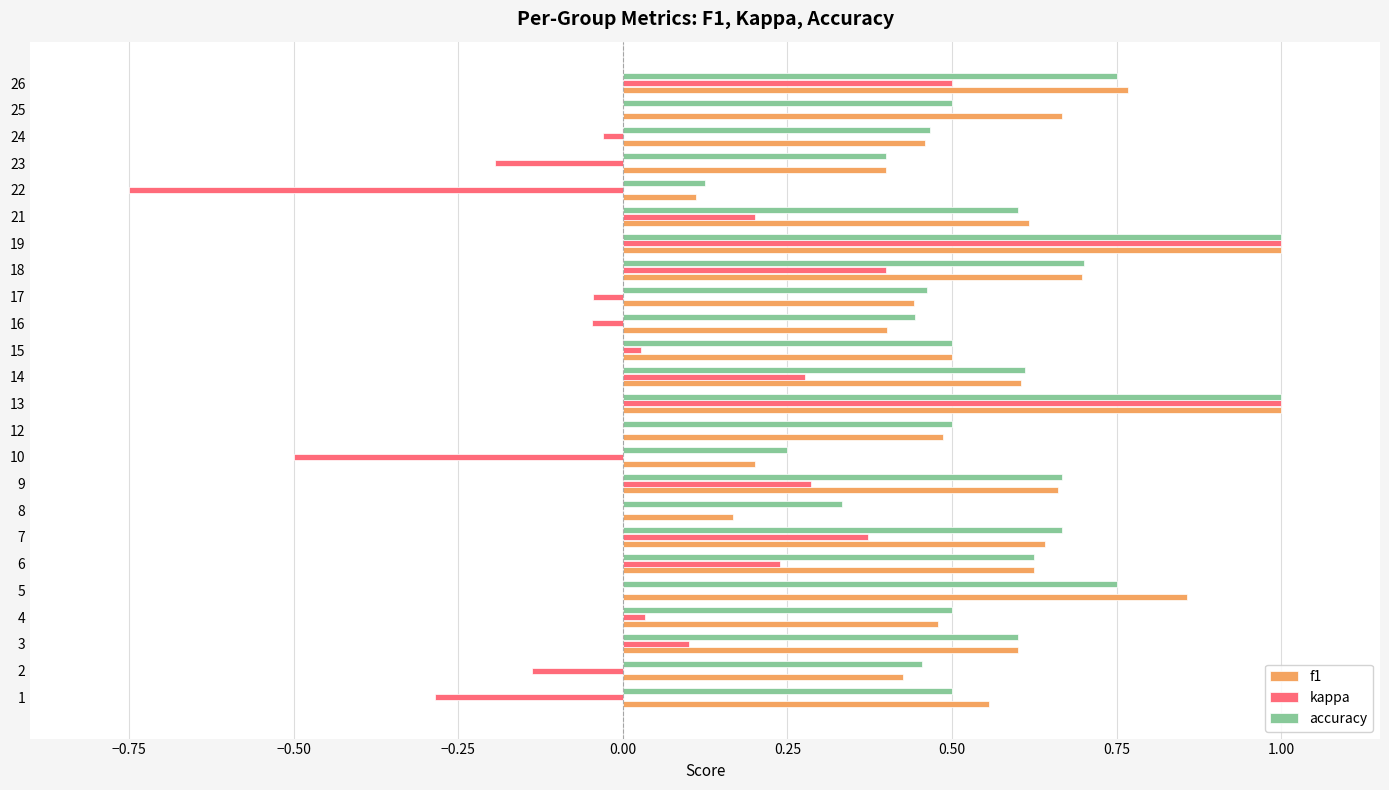

The value of kappa at 23 is -0.3. True or false?

False